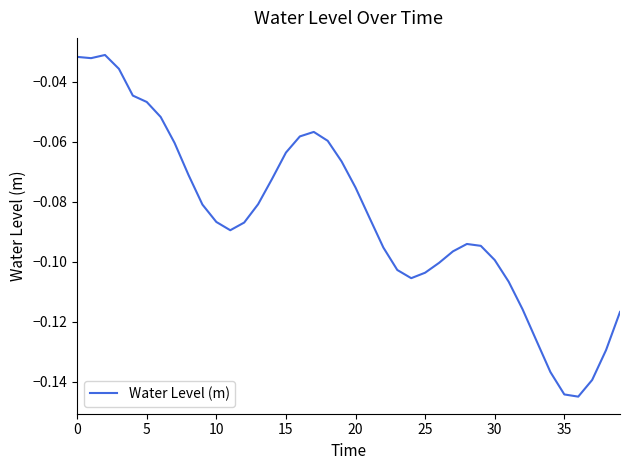

Does the chart display data point markers on the line(s)?

No